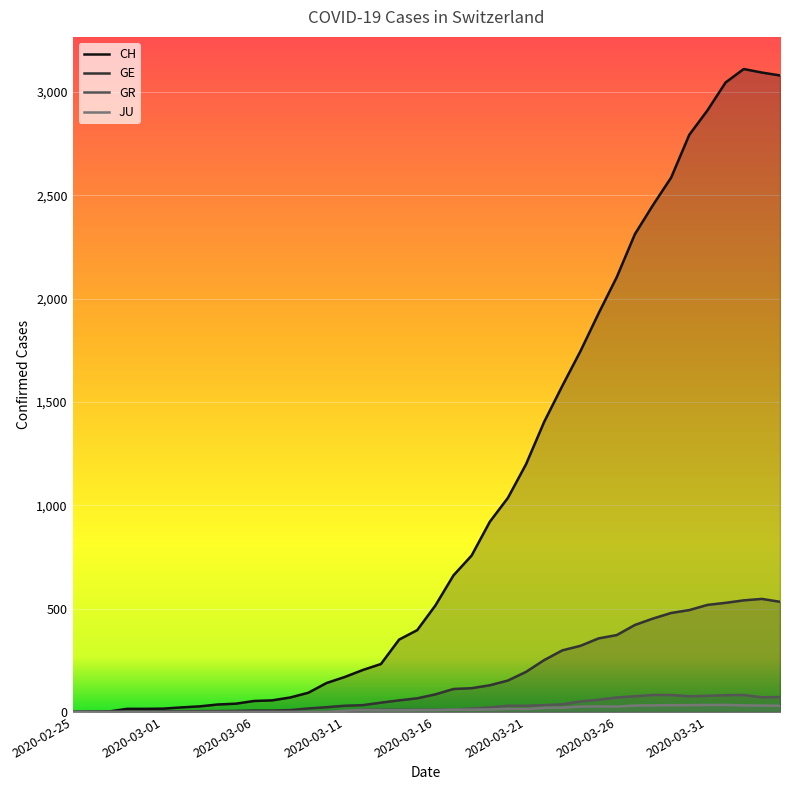

Between 2020-02-25 and 2020-03-21, which series saw the biggest shift?

CH